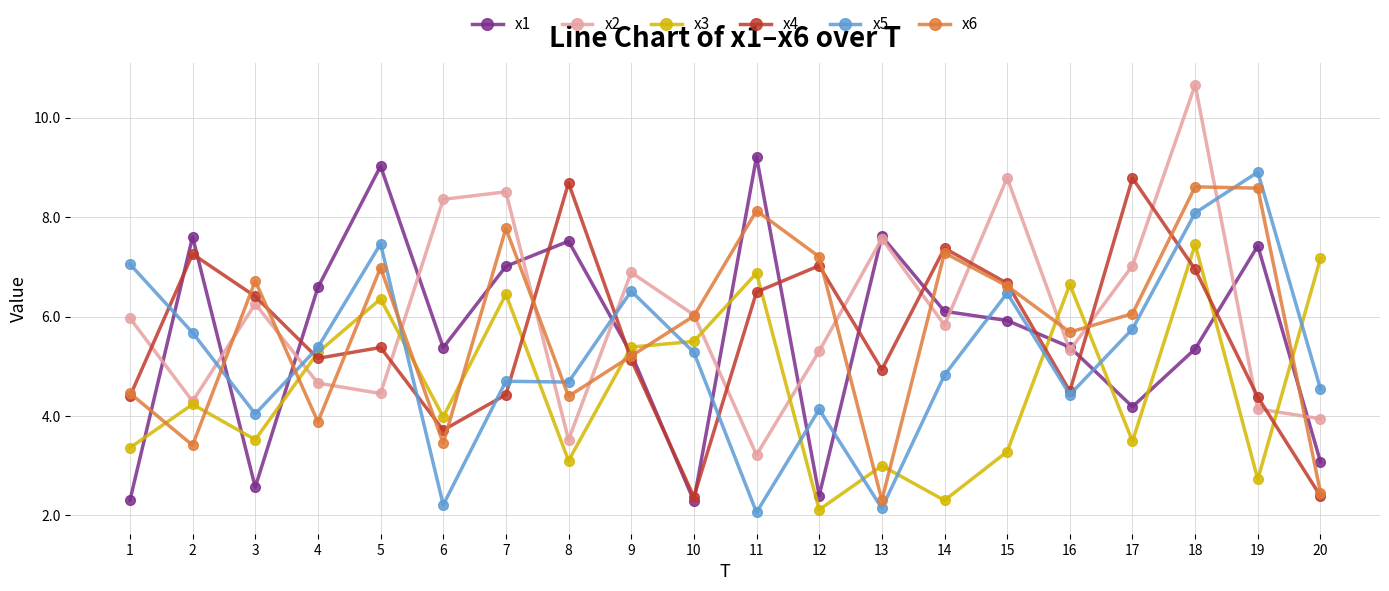

What is the total value across all series at 13?

27.6